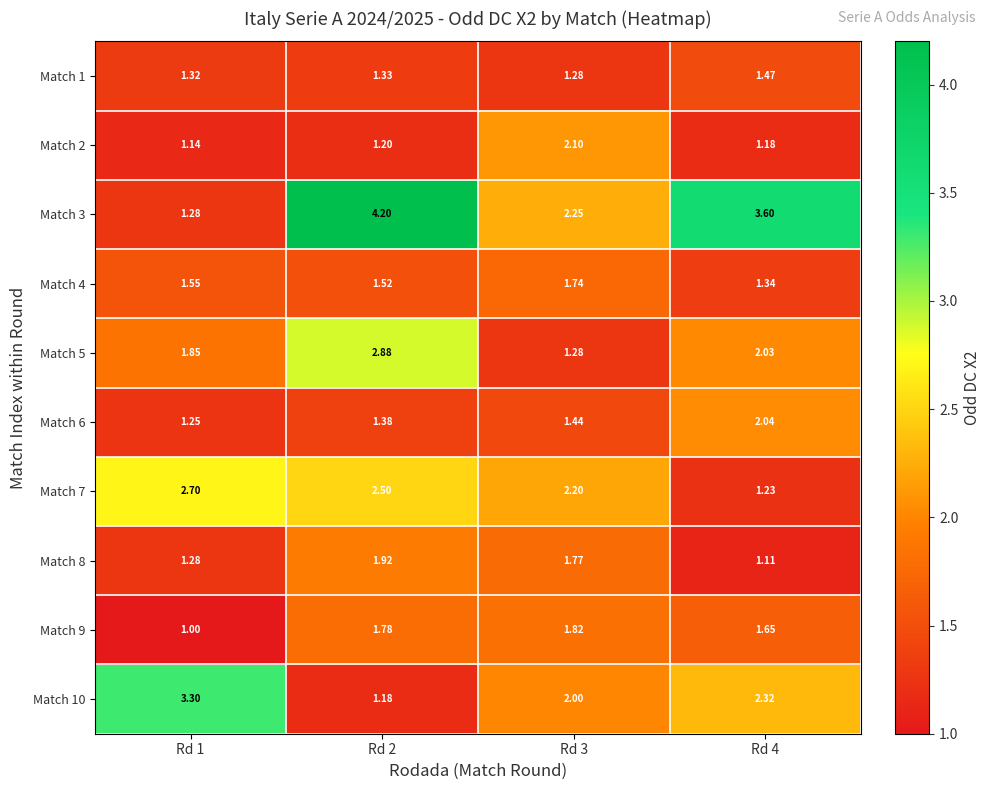

At which category is the sum across all series the highest?

Rd 2